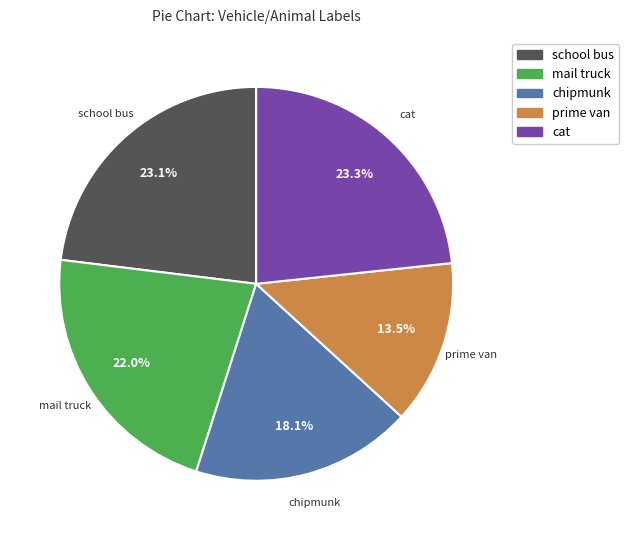

To the nearest percent, what is the difference between the largest and smallest slice percentages?

10%